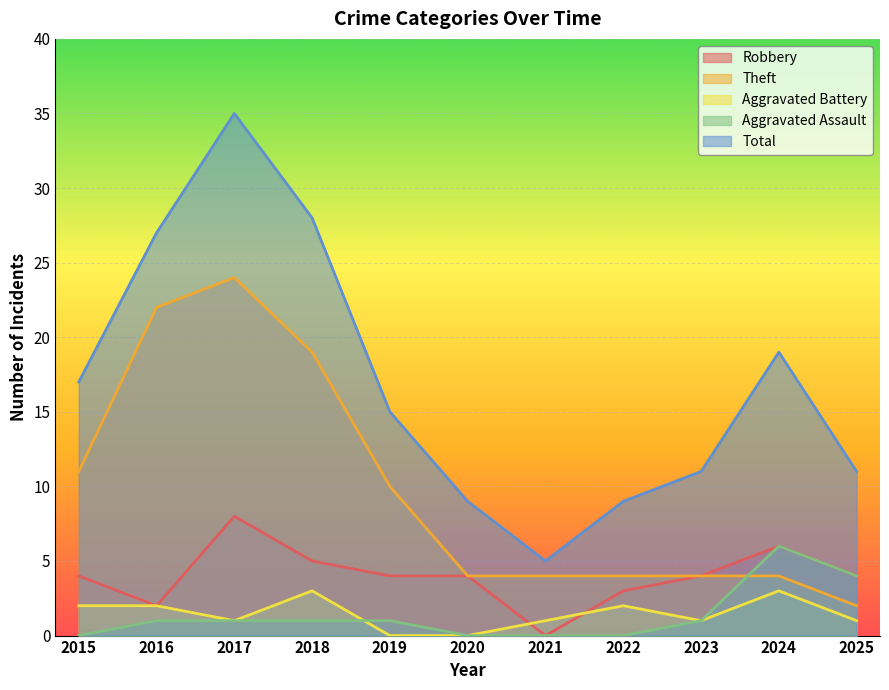

At which category does Theft reach its first local peak?

2017